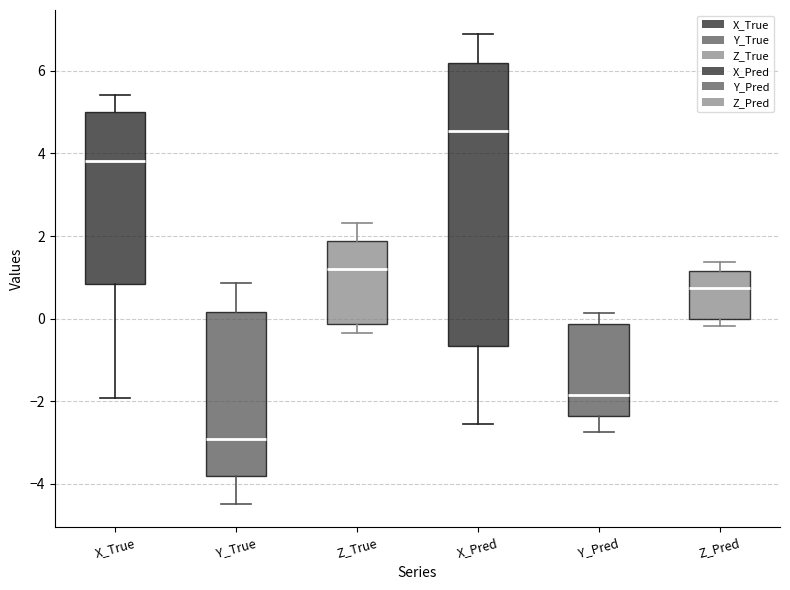

Reading left to right, read every box against the y-axis: the position of its median line, the range the box covers, and the ends of its whiskers. The values are not printed on the chart, so give them approximately, as read against the axis.

X_True: median 3.8, box 0.8 to 5.0, whiskers -2.0 to 5.4
Y_True: median -3.0, box -3.8 to 0.2, whiskers -4.4 to 0.8
Z_True: median 1.2, box -0.2 to 1.8, whiskers -0.4 to 2.4
X_Pred: median 4.6, box -0.6 to 6.2, whiskers -2.6 to 7.0
Y_Pred: median -1.8, box -2.4 to -0.2, whiskers -2.8 to 0.2
Z_Pred: median 0.8, box 0.0 to 1.2, whiskers -0.2 to 1.4